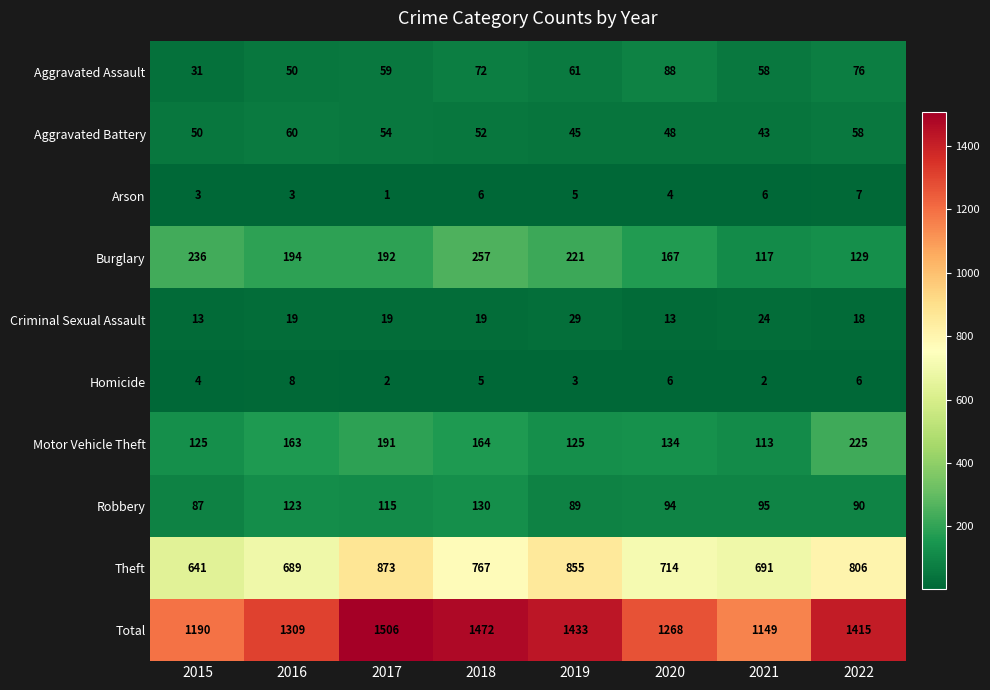

Between 2020 and 2022, which series saw the biggest shift?

Total